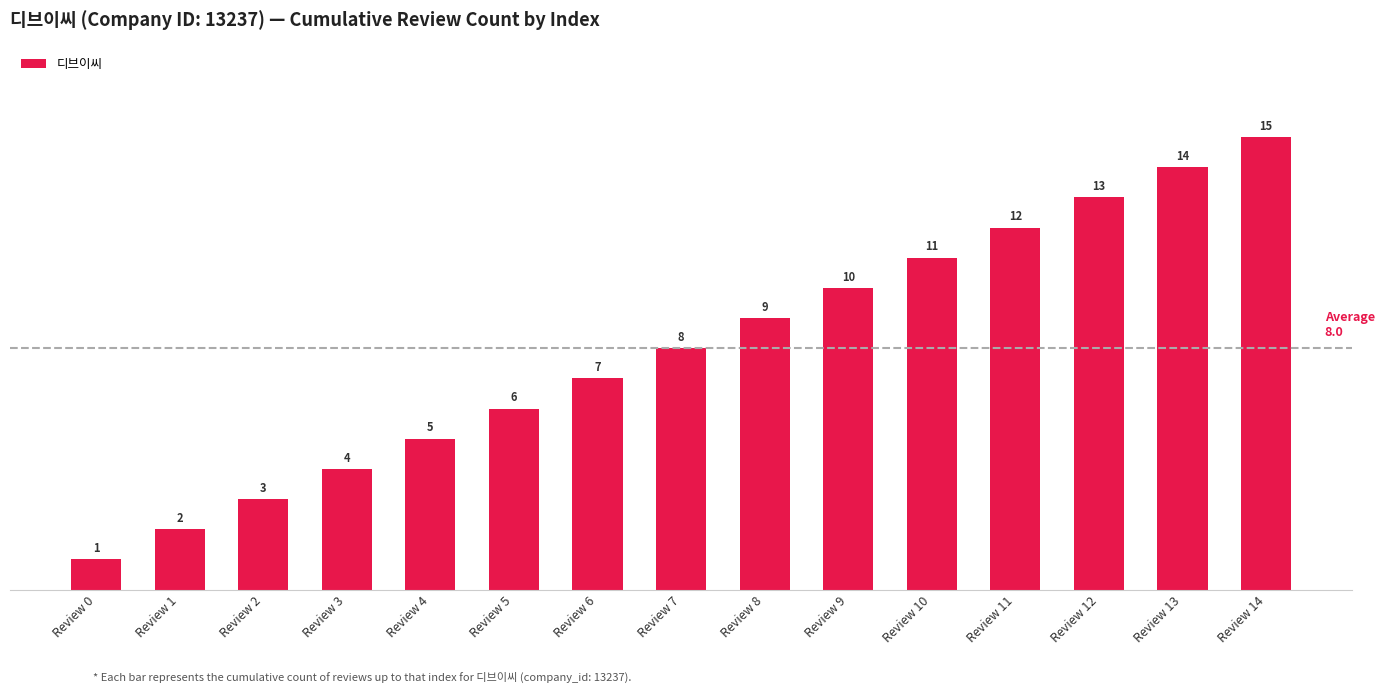

Rank the categories by value from lowest to highest.

Review 0, Review 1, Review 2, Review 3, Review 4, Review 5, Review 6, Review 7, Review 8, Review 9, Review 10, Review 11, Review 12, Review 13, Review 14